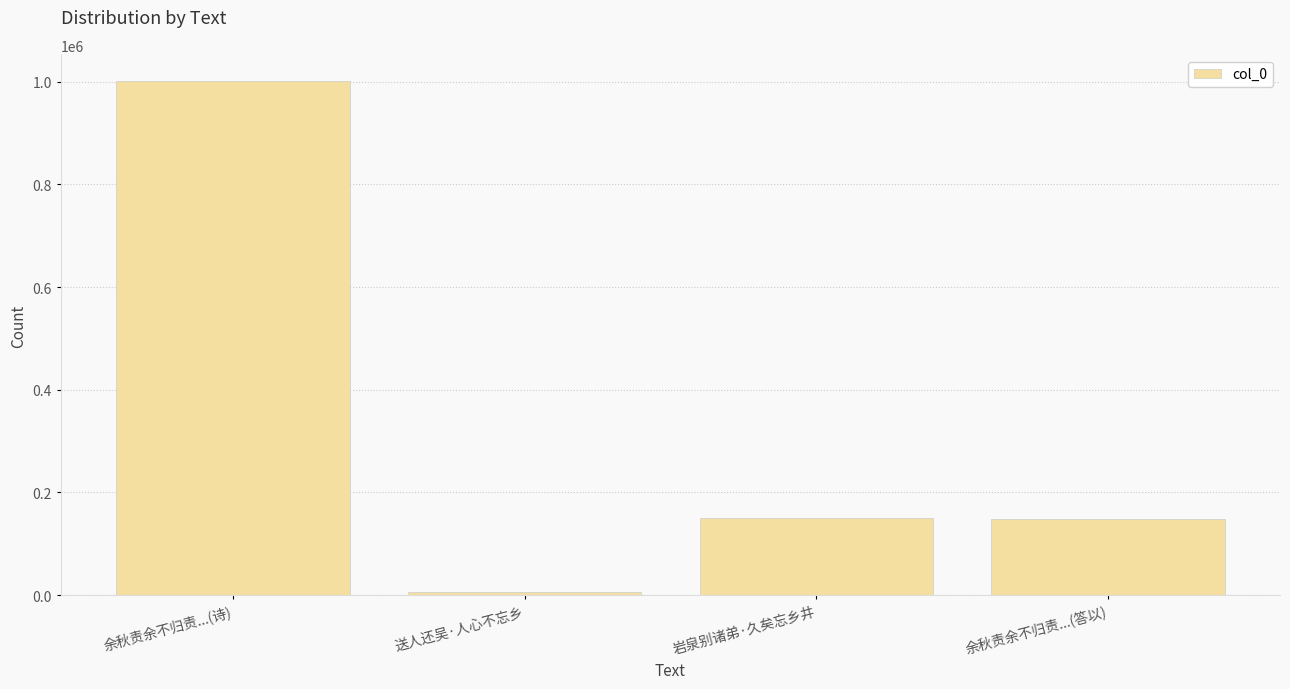

Which has a higher value, 余秋责余不归责...(诗) or 送人还吴·人心不忘乡?

余秋责余不归责...(诗)